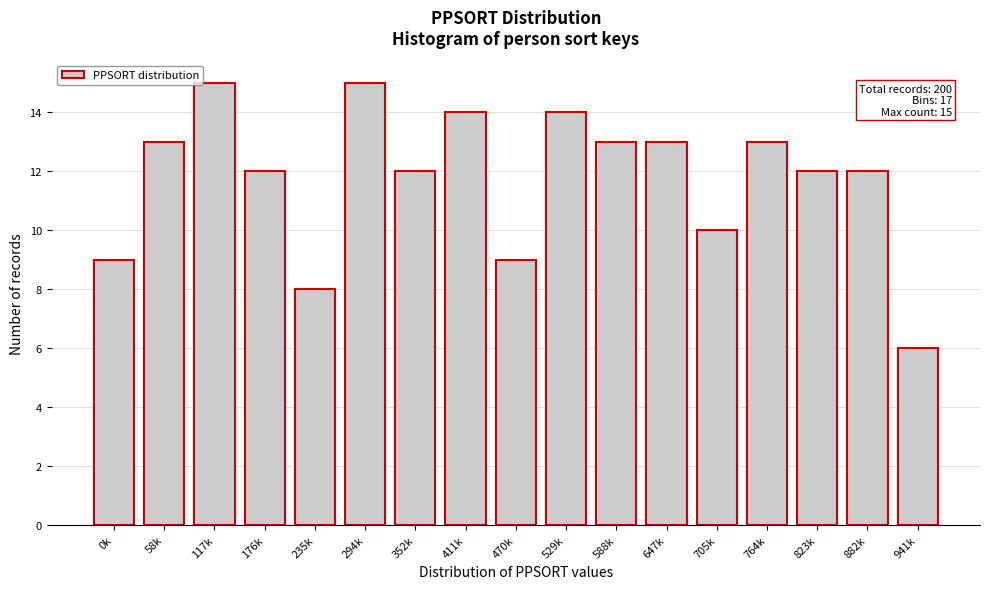

Reading left to right, extract all data points from this chart.

9	13	15	12	8	15	12	14	9	14	13	13	10	13	12	12	6